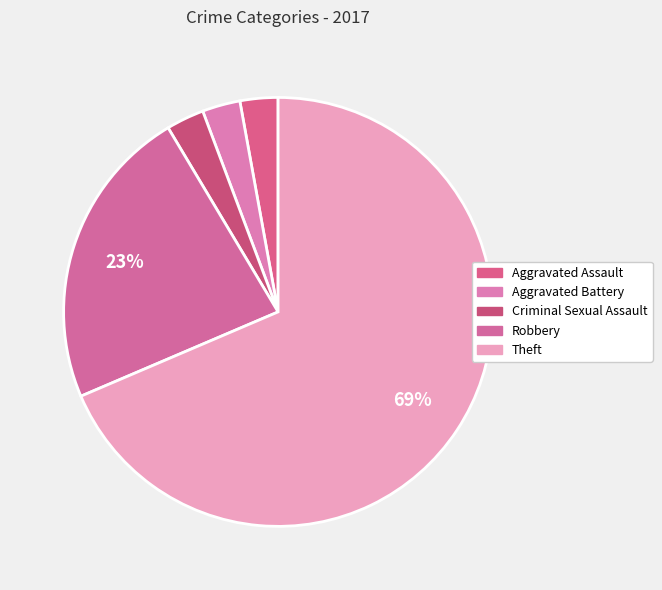

Between Aggravated Assault and Robbery, which is larger?

Robbery